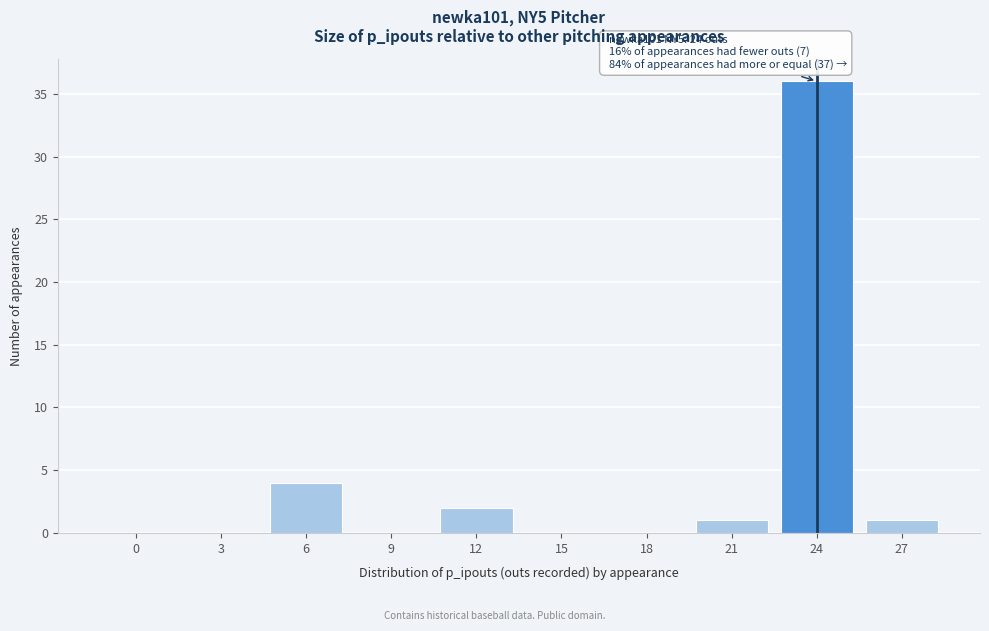

Reading left to right, extract all data points from this chart.

0=0	3=0	6=4	9=0	12=2	15=0	18=0	21=1	24=36	27=1